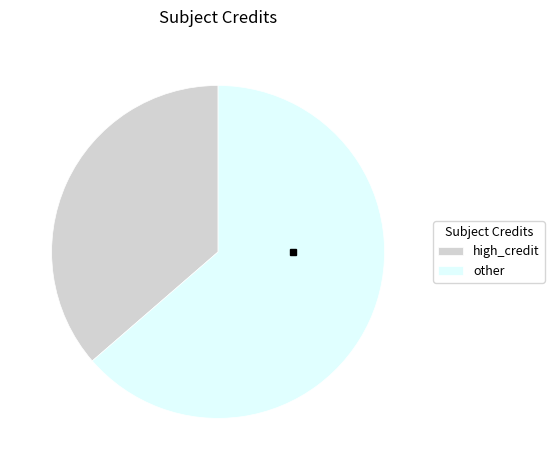

What is the ratio of the value at other to the value at high_credit?

1.8